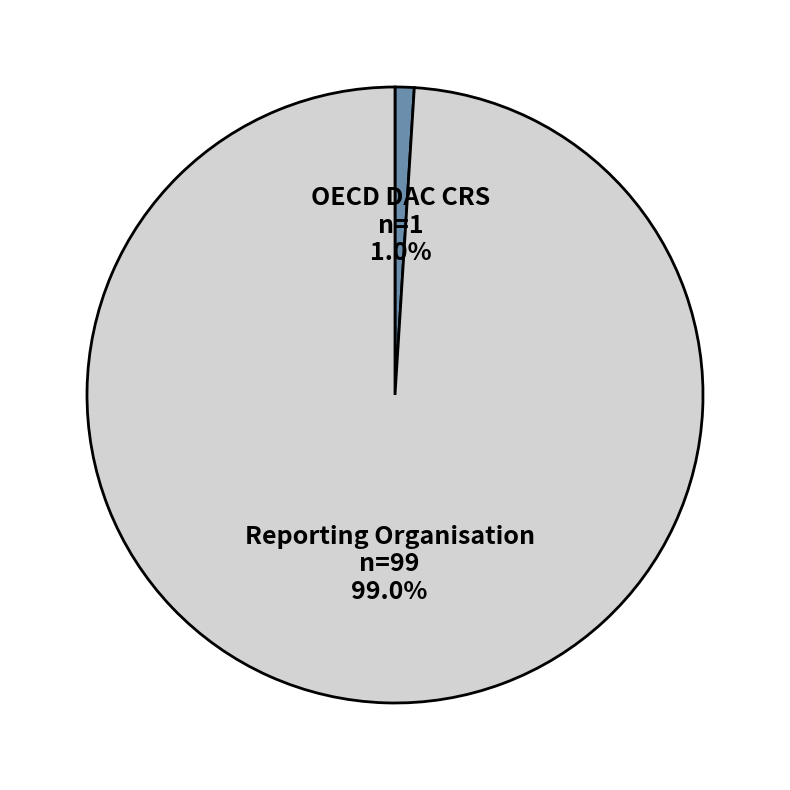

To the nearest percent, what is the difference between the largest and smallest slice percentages?

98%